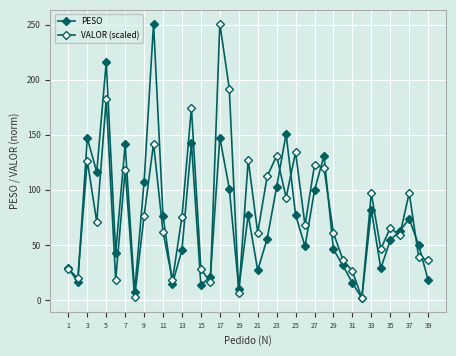

Reading left to right, extract all data points from this chart.

PESO: 28.8	16.5	147.0	116.2	216.0	42.7	141.3	7.3	107.2	251.0	76.6	14.9	45.6	142.5	13.6	21.0	147.5	101.1	10.3	77.3	27.0	55.6	102.7	150.7	77.3	48.7	99.6	130.9	45.9	31.4	15.3	1.8	82.1	28.7	54.2	62.6	73.7	50.1	18.1
VALOR (scaled): 28.3	19.7	126.5	70.8	182.2	18.1	118.2	2.3	76.5	142.0	61.7	18.1	75.5	174.6	28.3	16.0	251.0	191.7	6.1	127.2	61.1	112.3	130.8	93.0	134.2	67.8	122.7	119.9	60.7	36.6	26.2	1.8	97.0	46.2	65.5	58.6	97.1	39.2	36.1